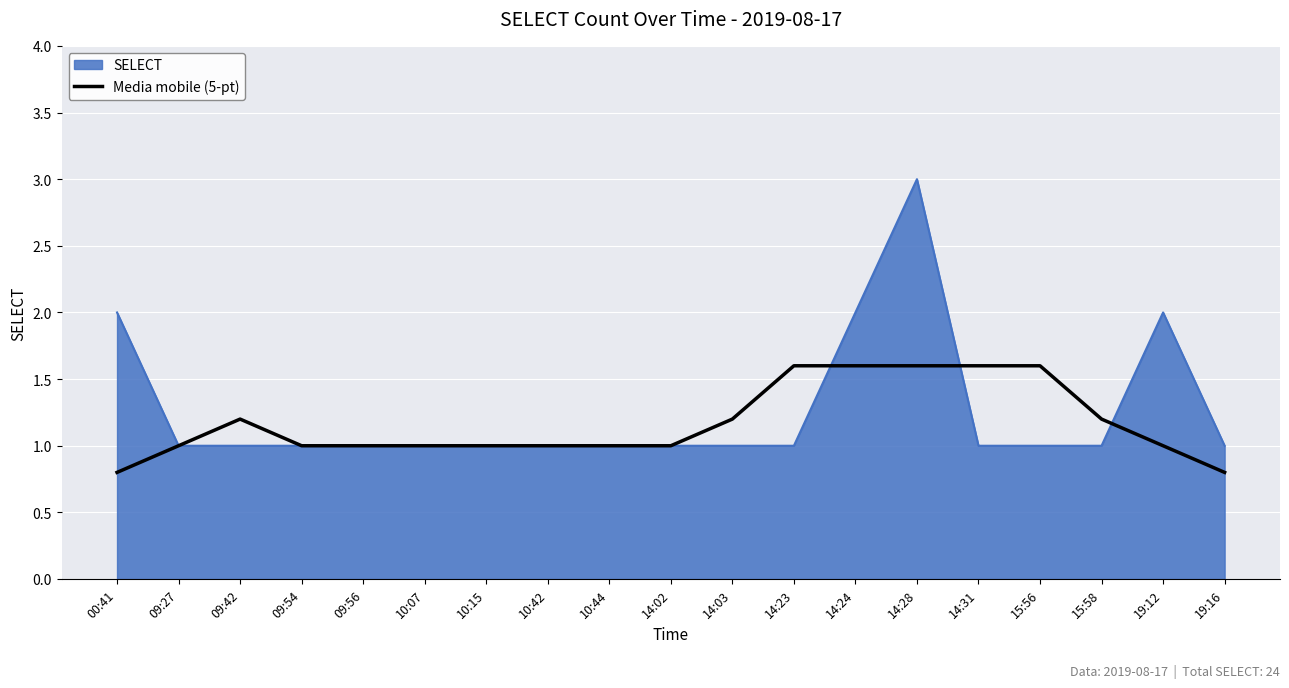

Read the Media mobile (5-pt) value at 15:56.

1.6